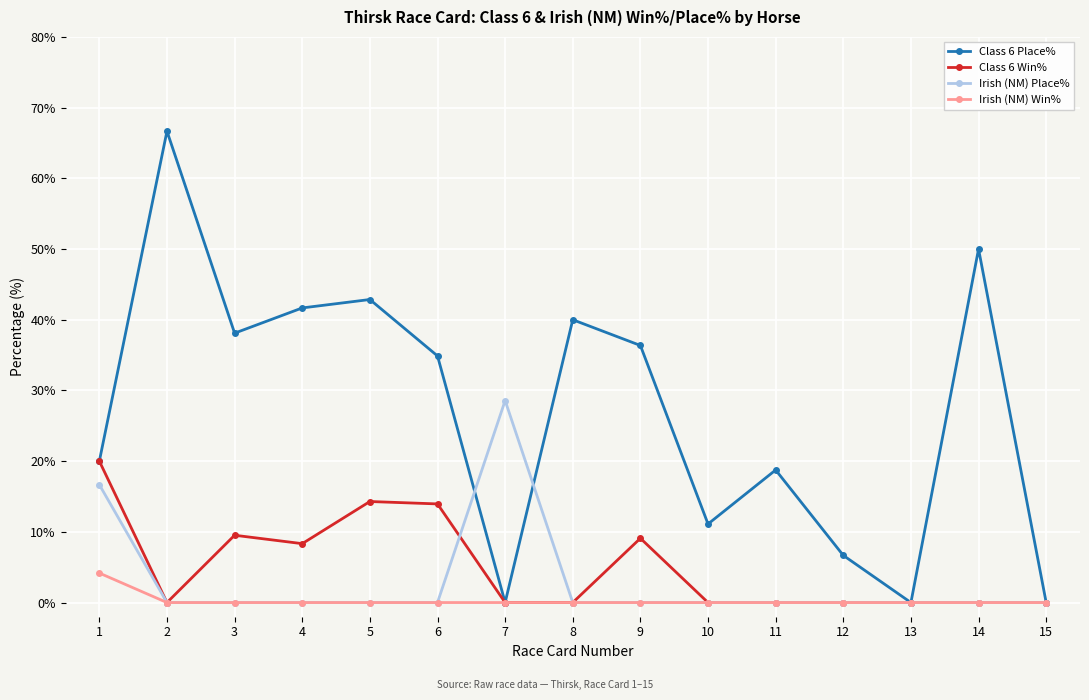

What is the value of the Class 6 Win% point at the 3rd from the left?

9.5